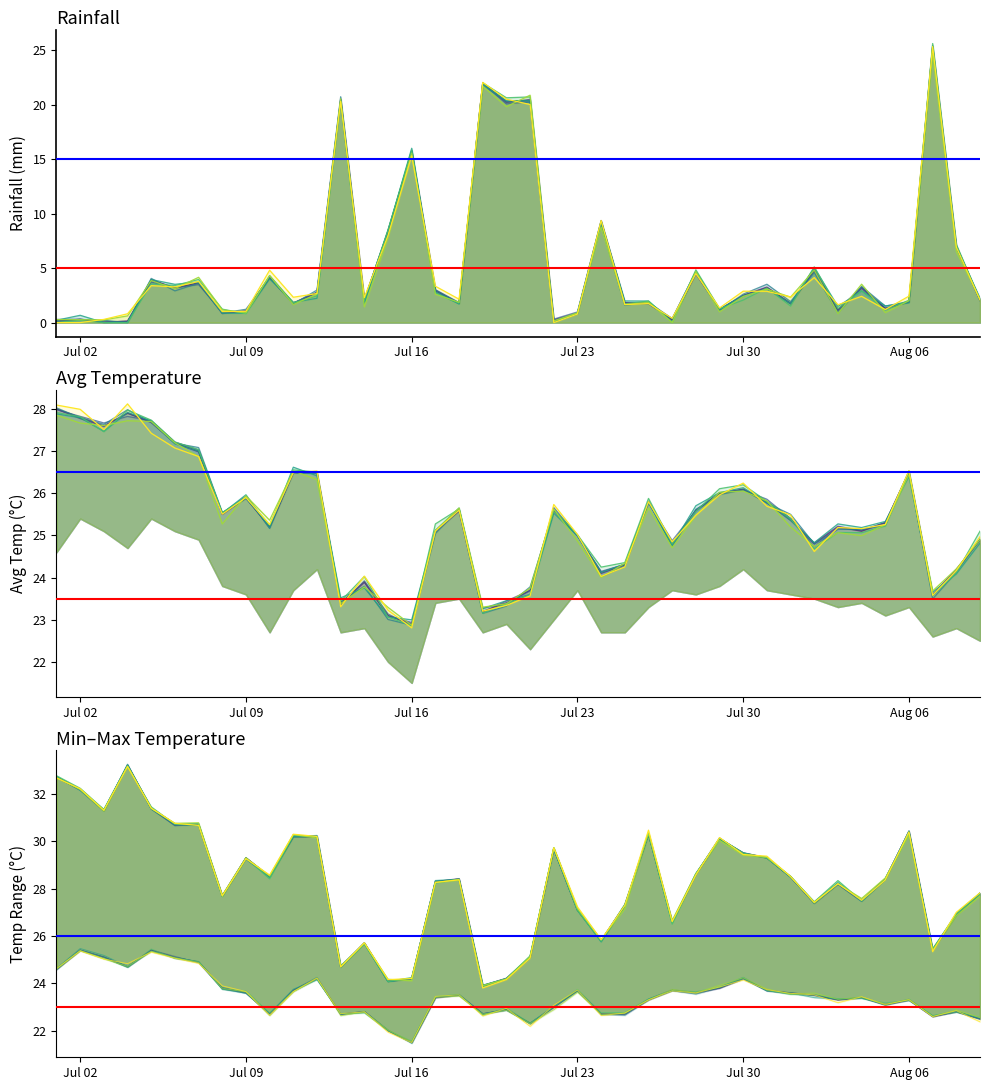

The value of rainfall_mm at 2024-07-05 is 7.0. True or false?

False